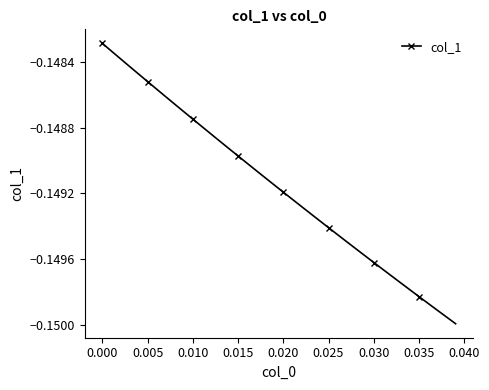

True or false: the data has more than 1 interior local peaks.

False